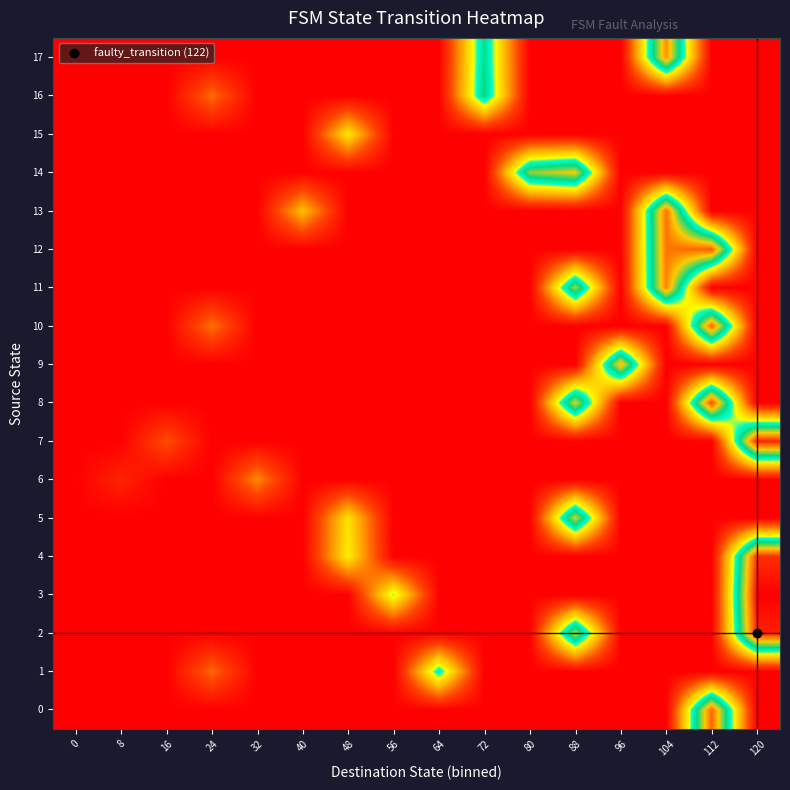

What is the greatest value displayed?

127